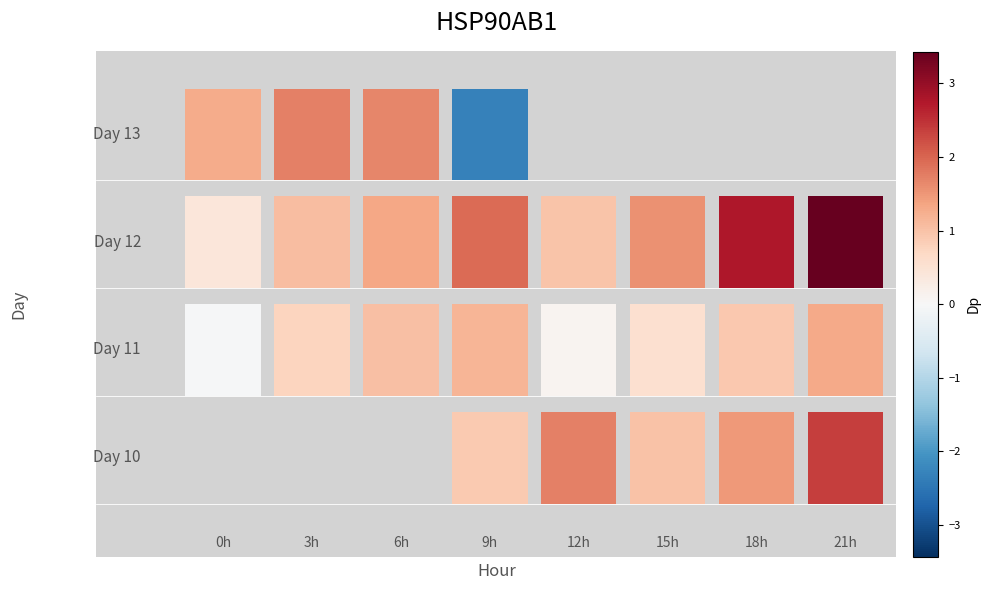

Between 9 and 21, which is larger?

21